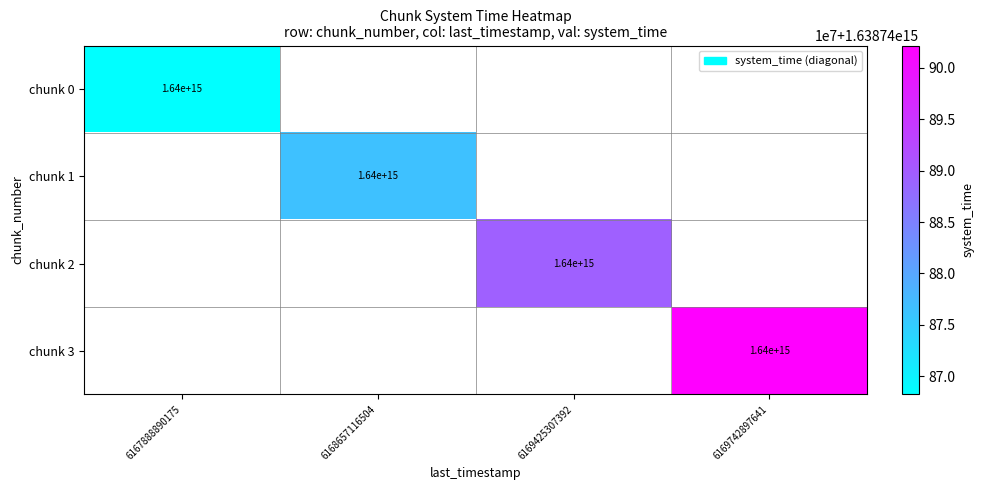

How many data points does each series have?

4